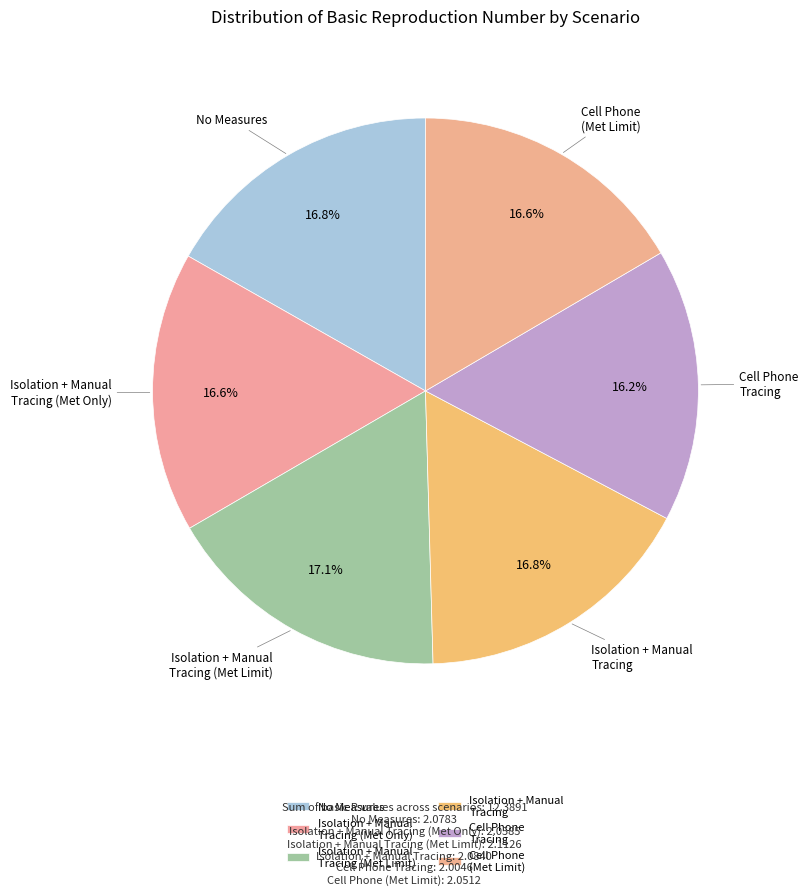

Is there a majority slice in this chart?

No